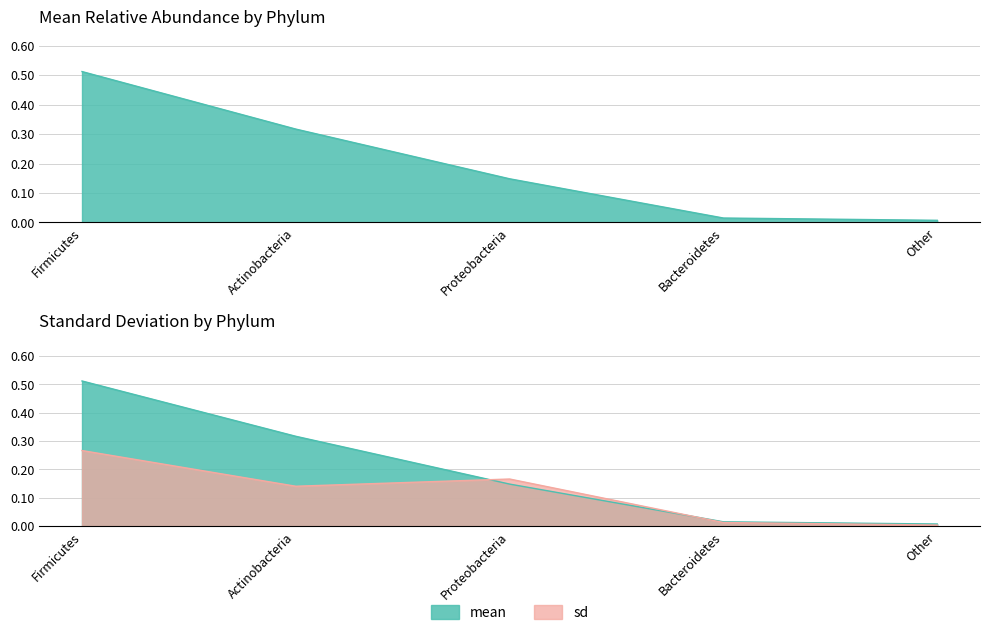

At which label does mean reach its minimum?

Other